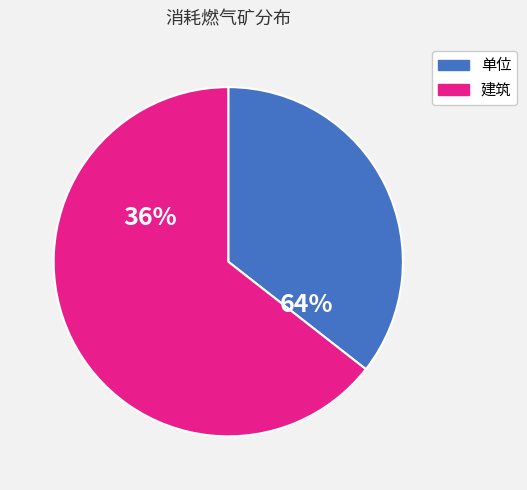

Is 民房 the majority of the pie?

No